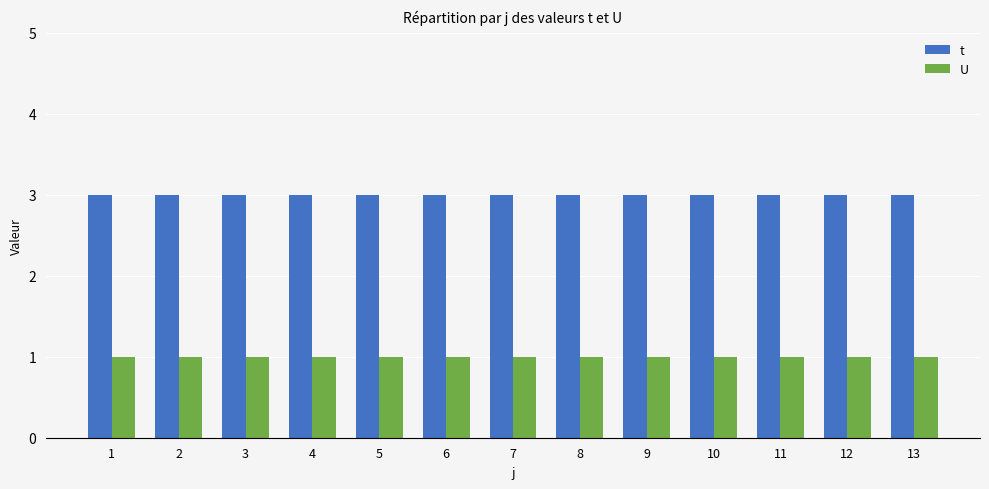

What is the total value across all series at 2?

4